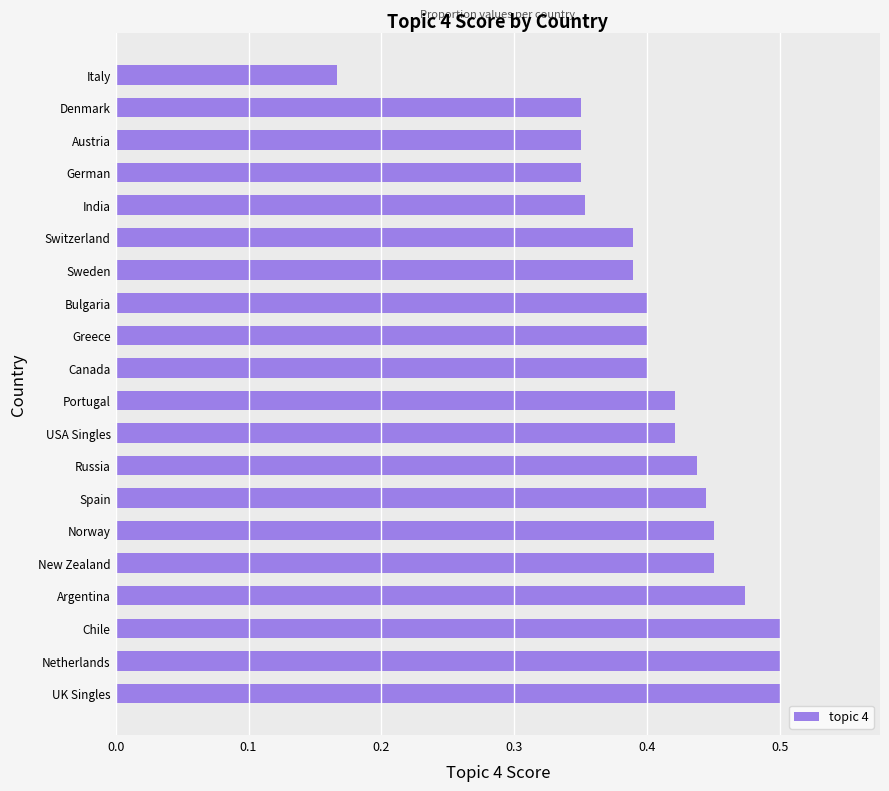

What position from the bottom is Russia?

8